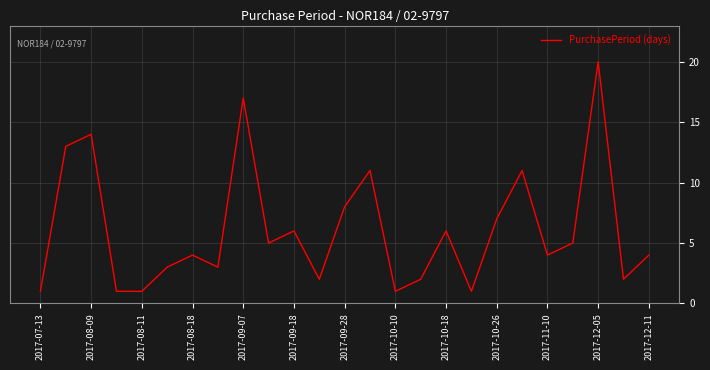

What is the maximum value shown in the chart?

20